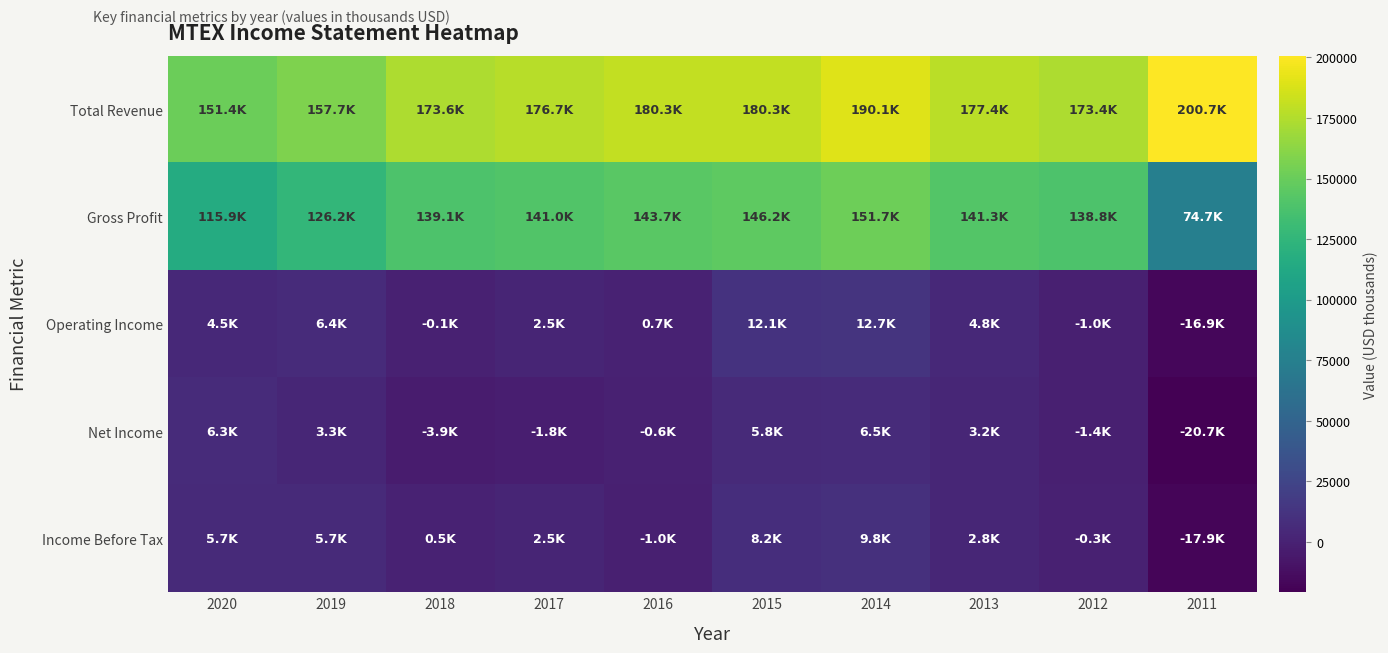

At which category does the chart reach its minimum across all series?

2011